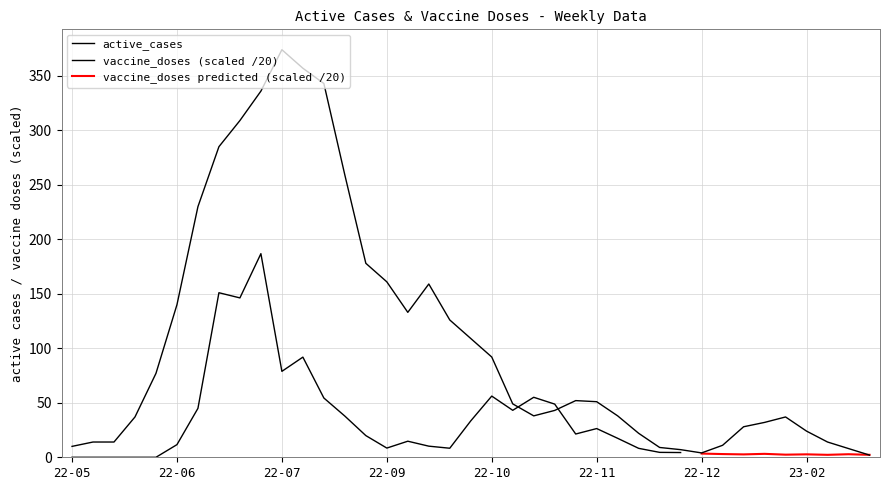

What is the difference between the second highest and minimum values?

355